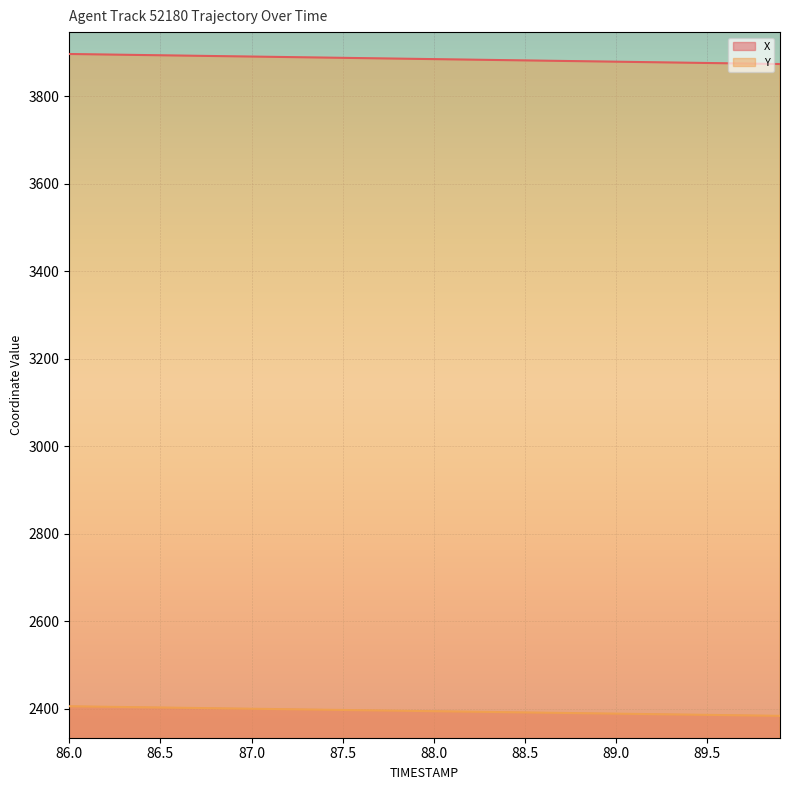

Is it true that X equals 836.2 at 87.0?

False